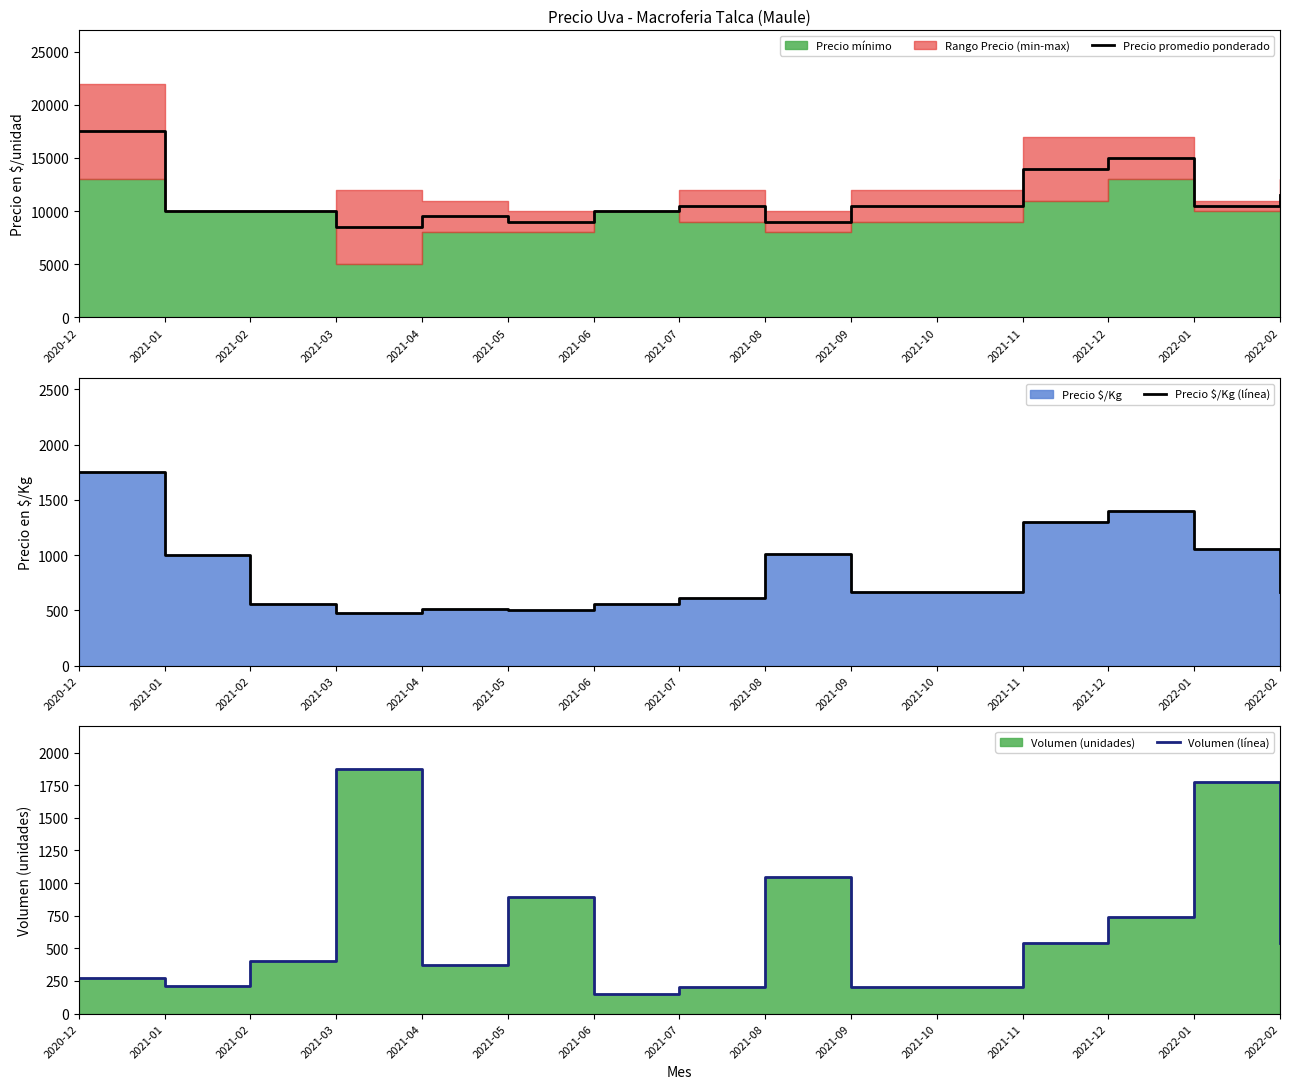

Which series has the largest total across all categories?

Precio promedio ponderado